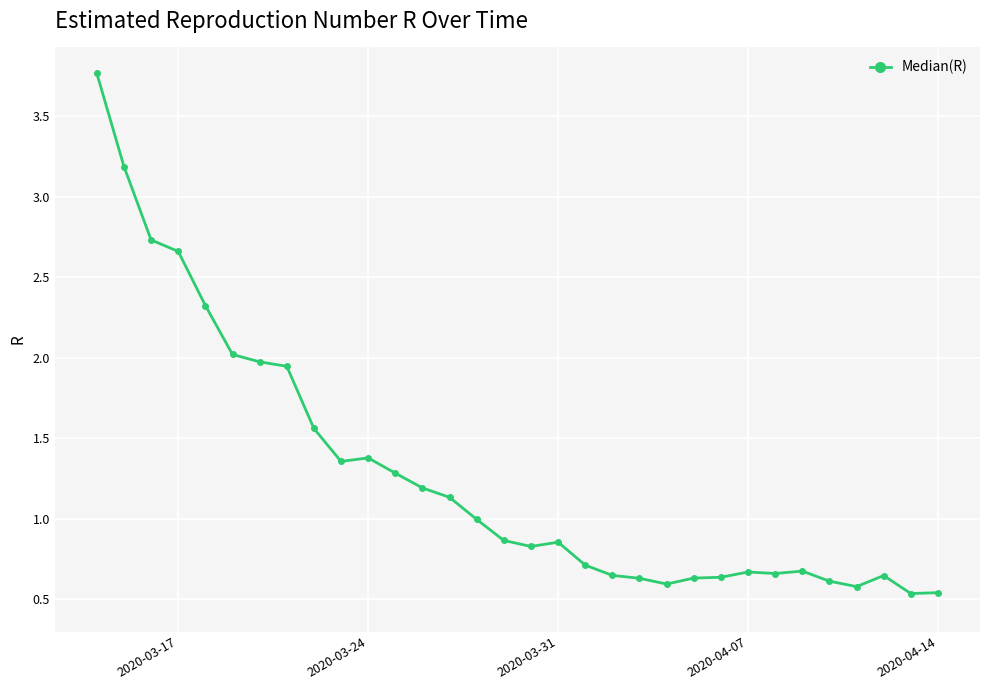

What is the average value?

1.3